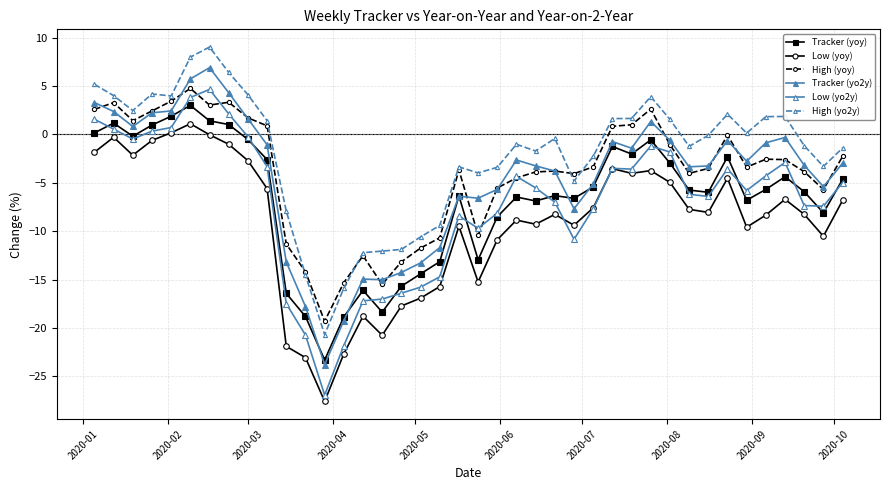

List the series in order of their peak value, highest first.

High (yo2y), Tracker (yo2y), High (yoy), Low (yo2y), Tracker (yoy), Low (yoy)